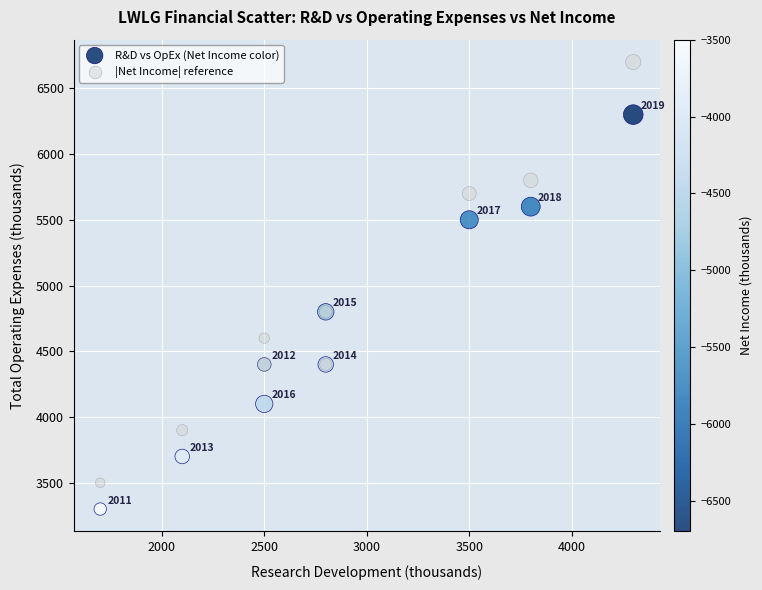

Which series has the largest Y range (max minus min)?

|Net Income| reference